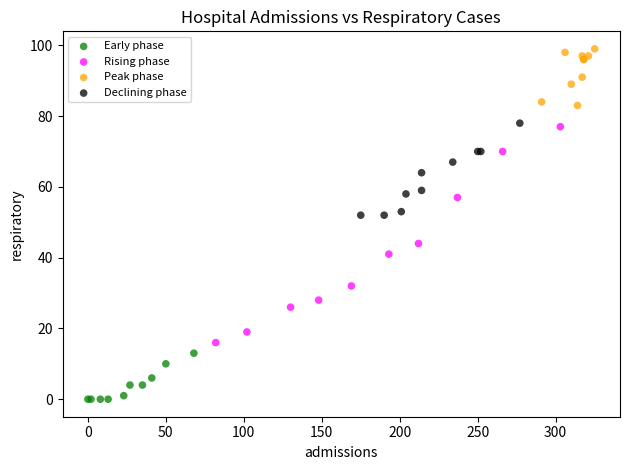

Which series reaches the minimum Y coordinate?

Early phase